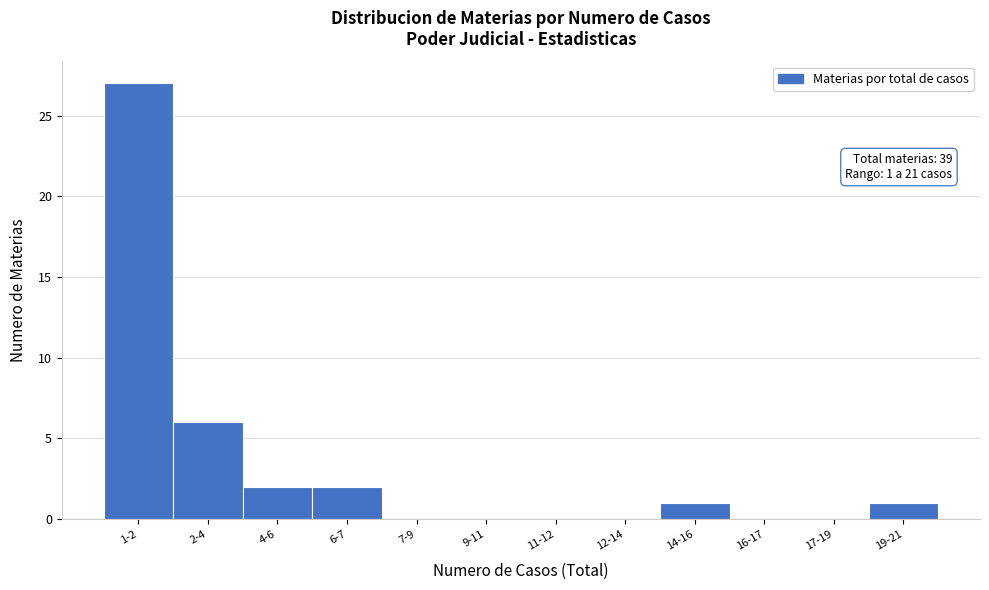

Reading left to right, transcribe all the data shown in this chart.

1-2=27	2-4=6	4-6=2	6-7=2	7-9=0	9-11=0	11-12=0	12-14=0	14-16=1	16-17=0	17-19=0	19-21=1